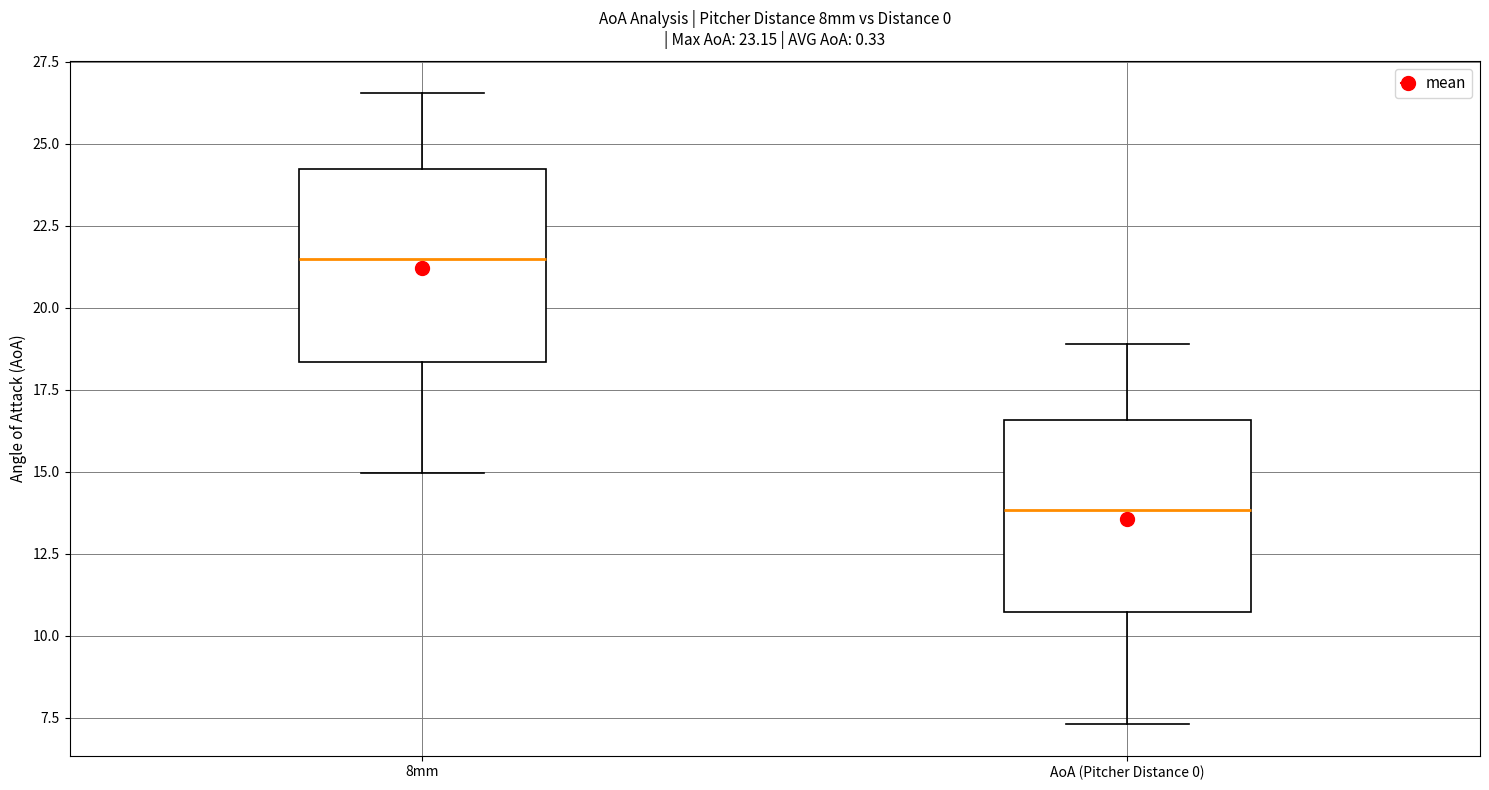

Which box's median line is the lowest?

AoA (Pitcher Distance 0)